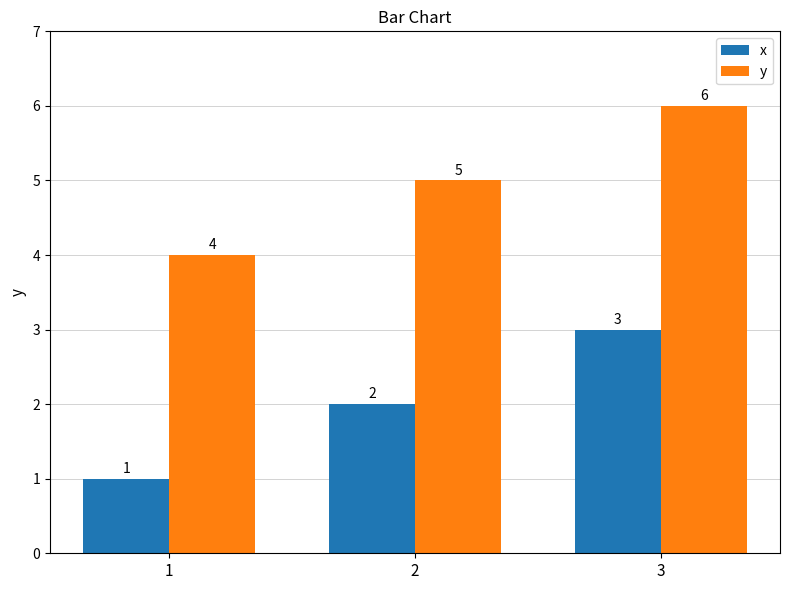

At how many categories does at least one series exceed 2?

3